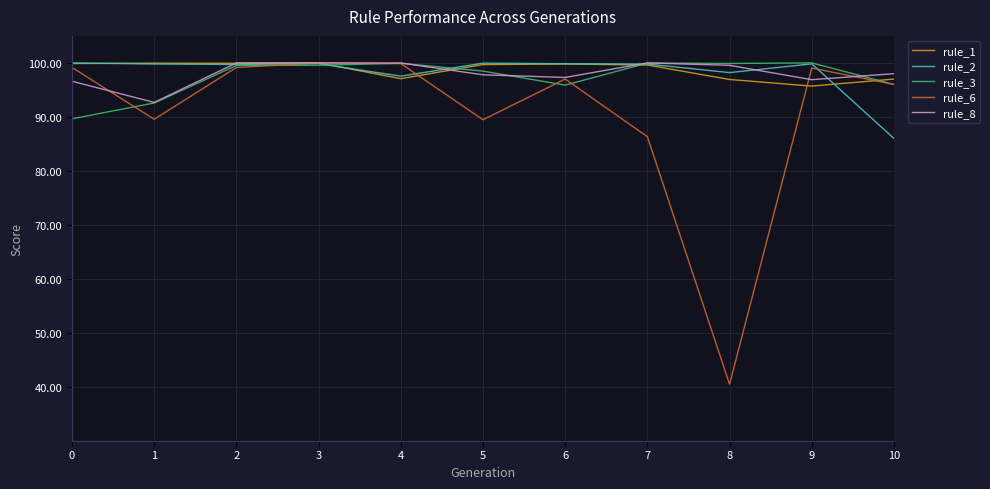

Is the value of rule_2 at 0 greater than the value of rule_8 at 0?

Yes